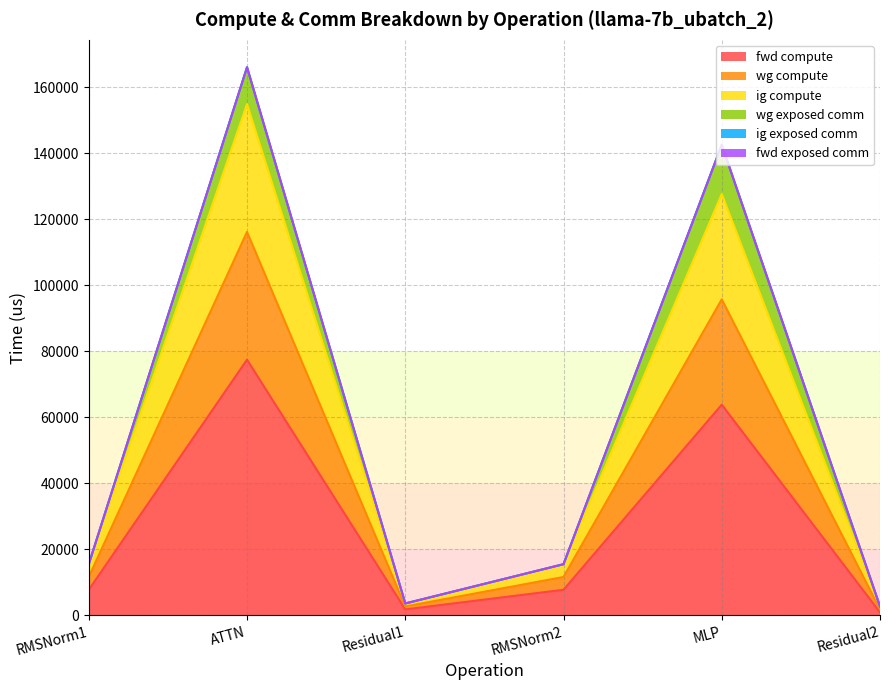

Does the chart have visible grid lines?

Yes